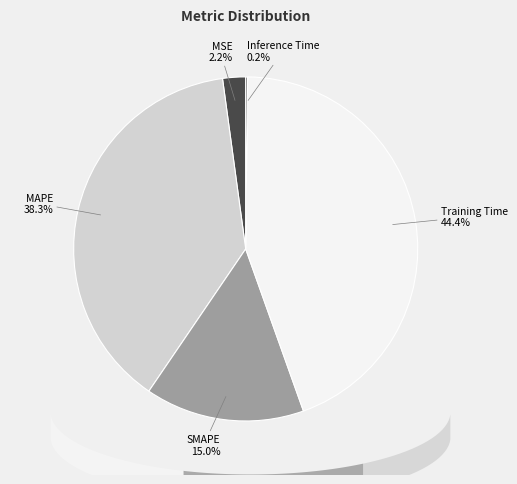

To the nearest percent, what is the difference between the largest and smallest slice percentages?

44%